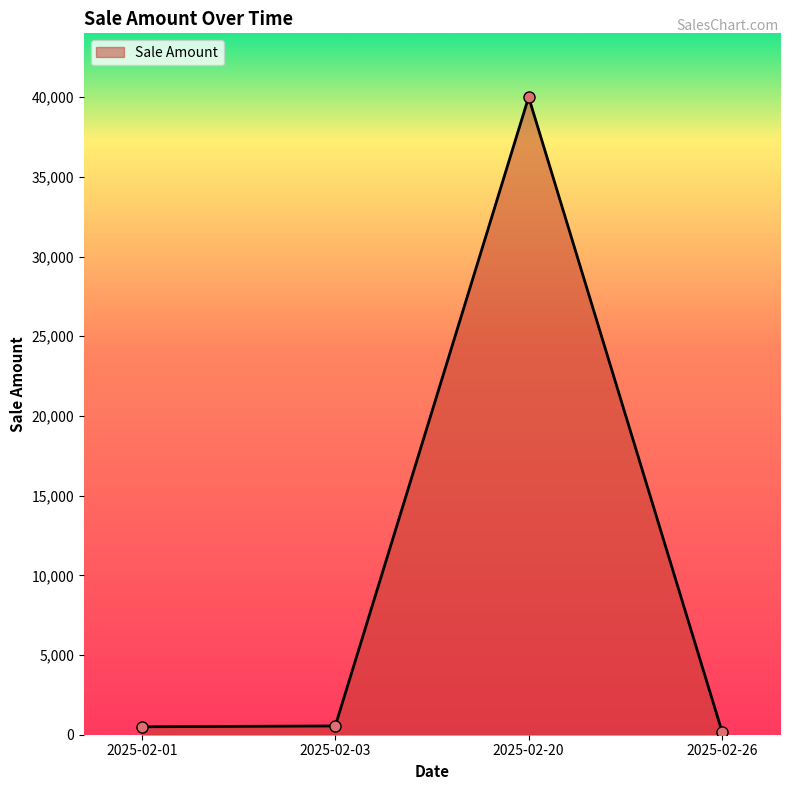

Read the value at 2025-02-03, to the nearest 10.

550